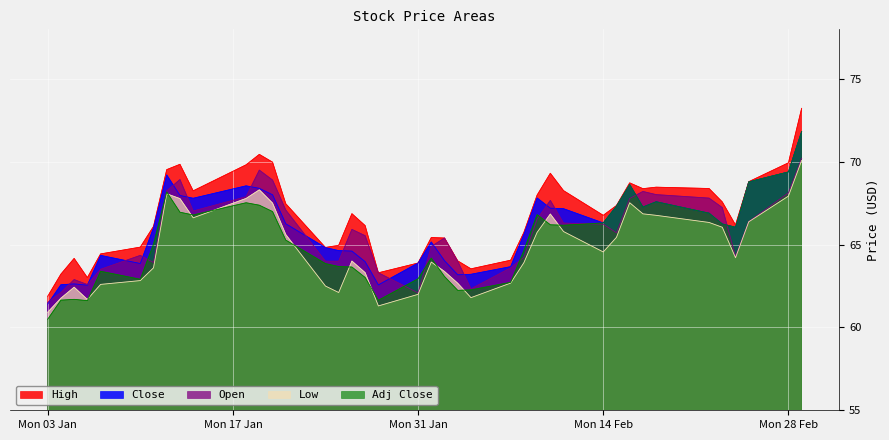

Which series has the widest spread of values?

High